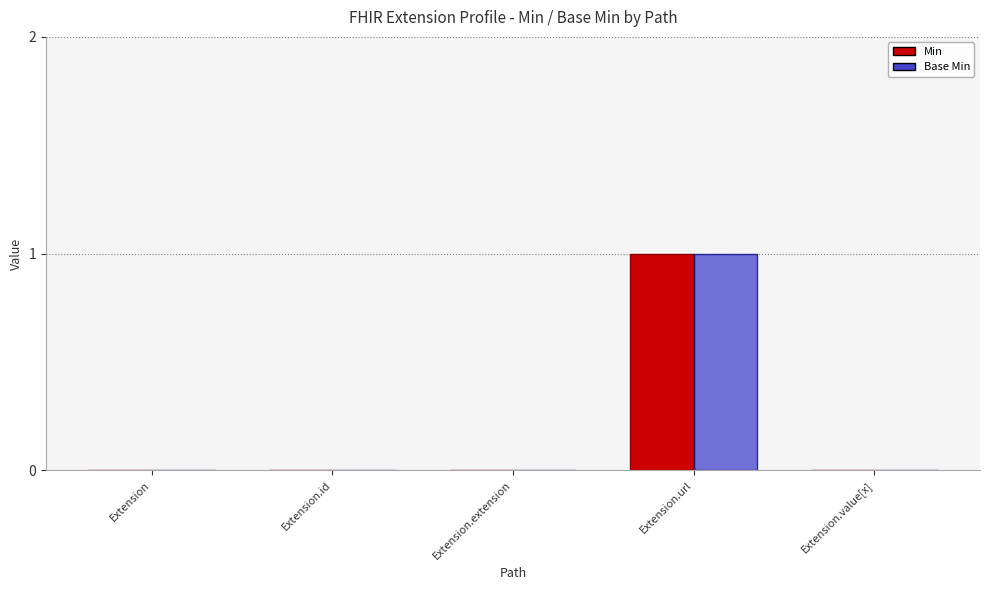

How many groups of bars are there?

5